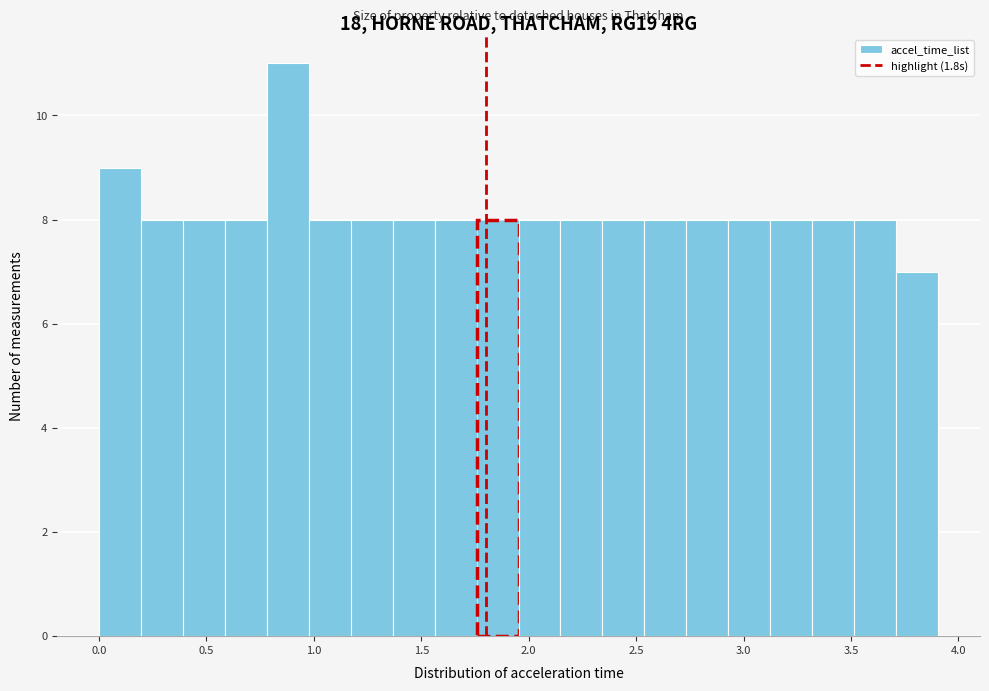

Read against the x-axis, roughly where is the centre of the tallest bar?

0.90